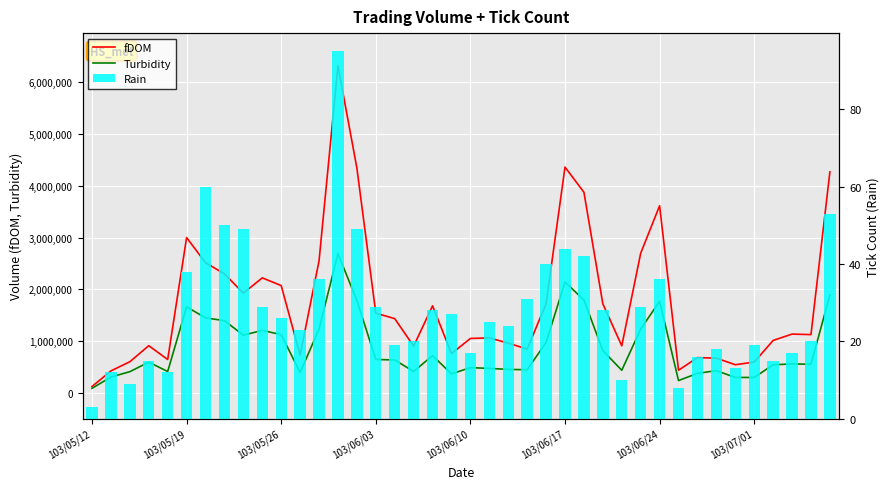

What is the total value across all series at 32?

1054286